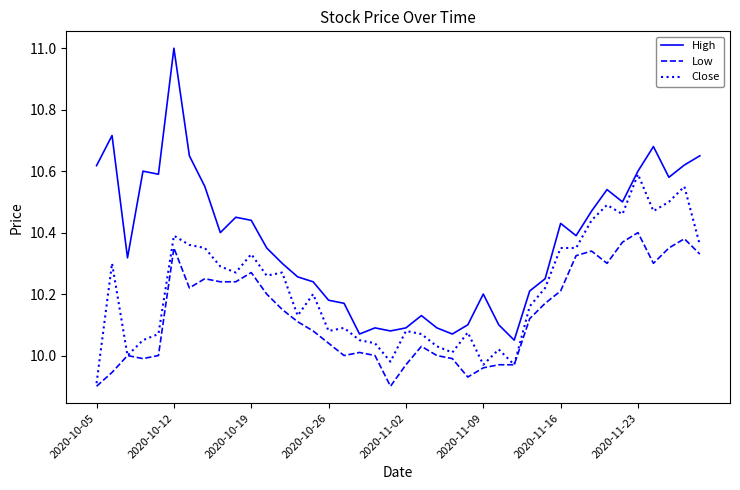

True or false: High and Close intersect in this chart.

False